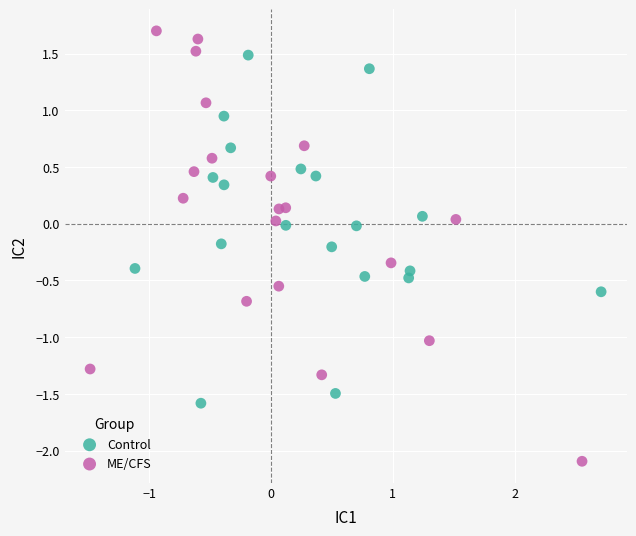

Which series has the widest spread of Y values?

ME/CFS